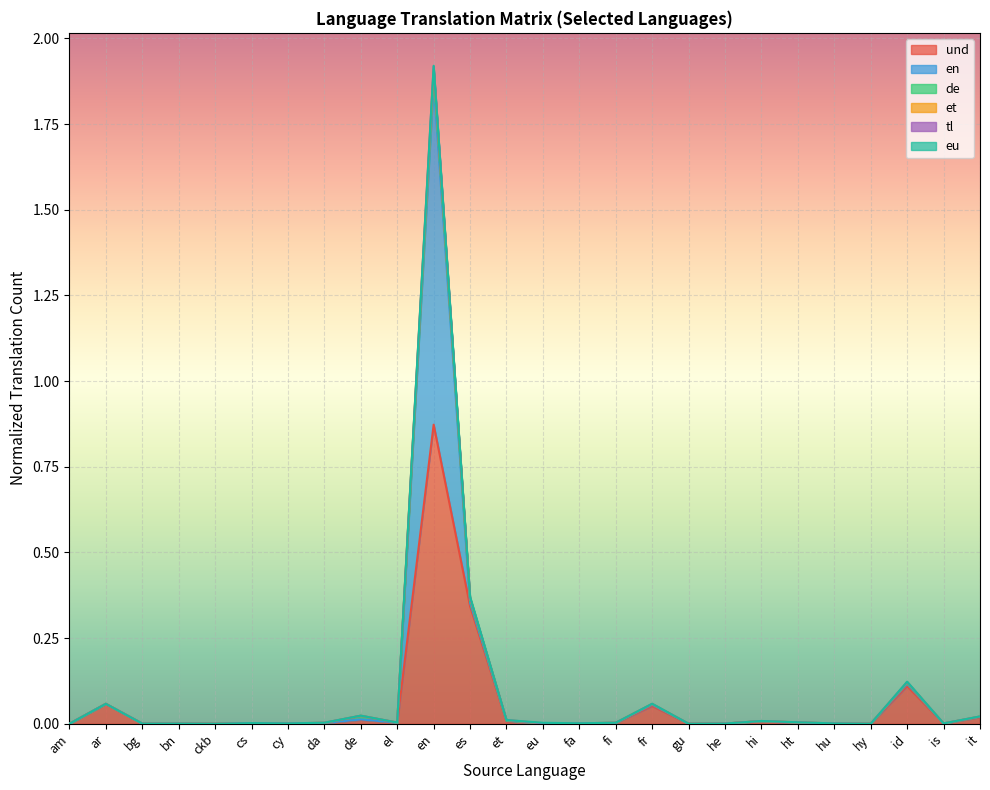

What is the label of the 3rd point from the right?

id